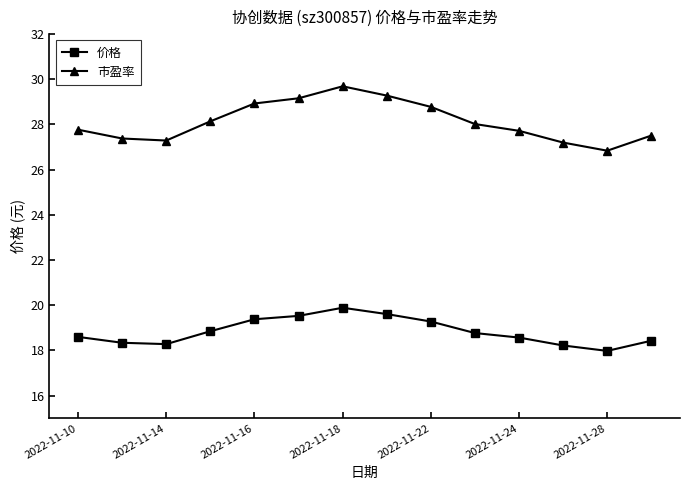

What is the smallest value displayed?

18.0